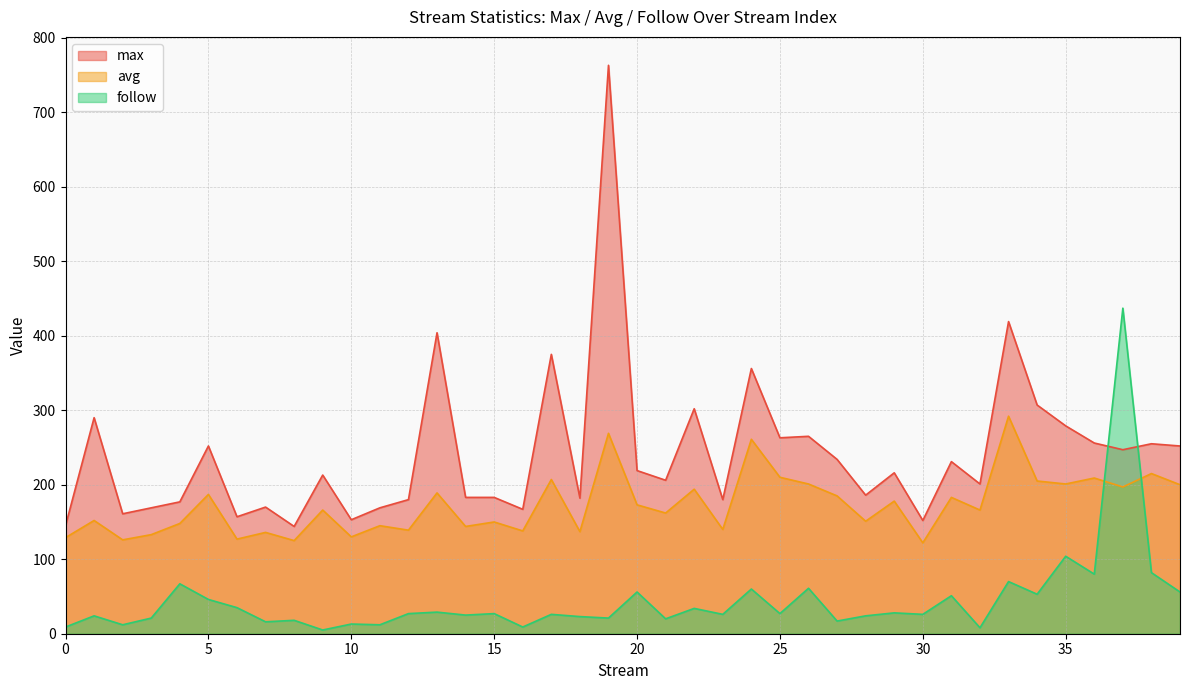

What is the sum of the avg values at 6 and 0?

256